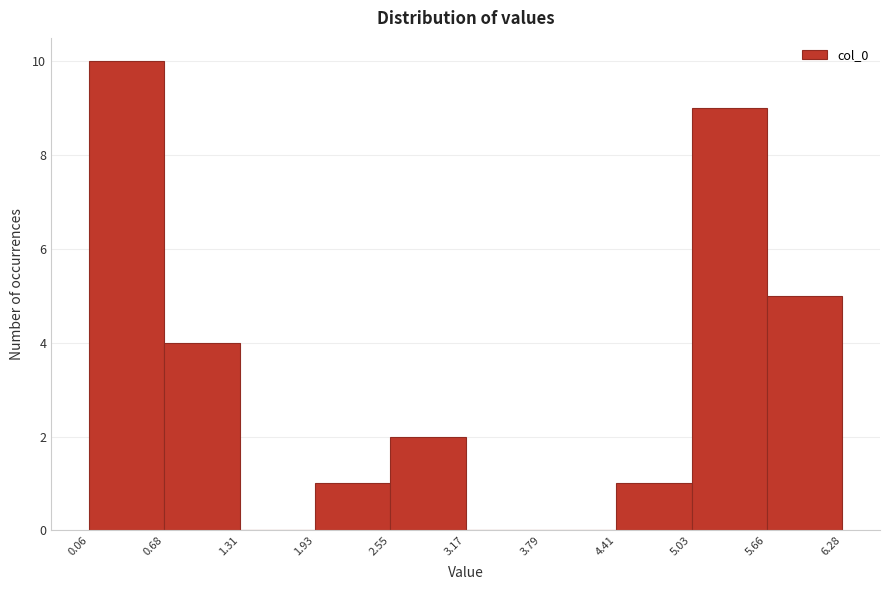

Over which range of the x-axis is the bar tallest?

0.06 to 0.68